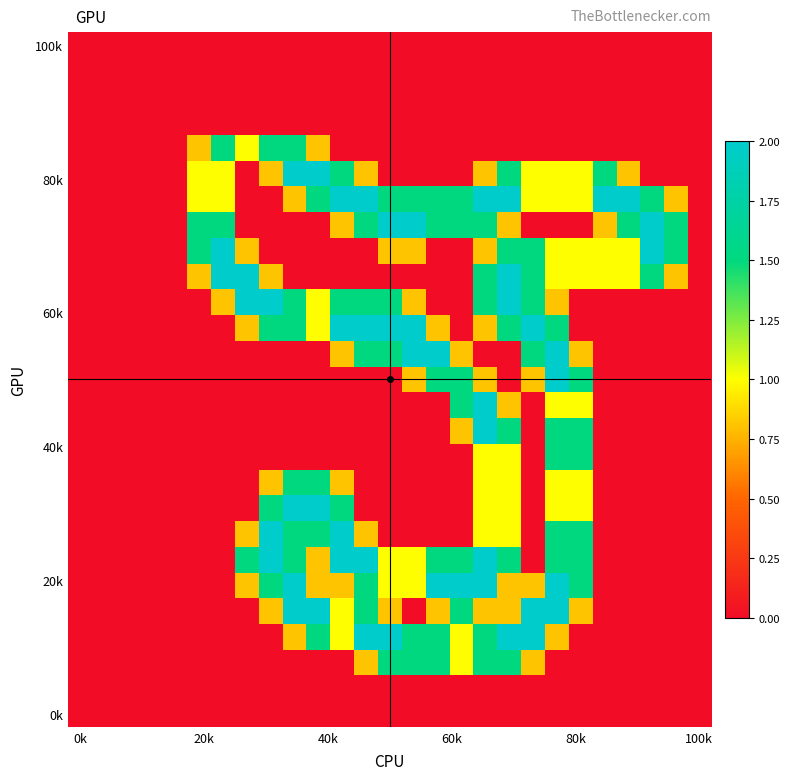

How many distinct data groups are displayed?

27